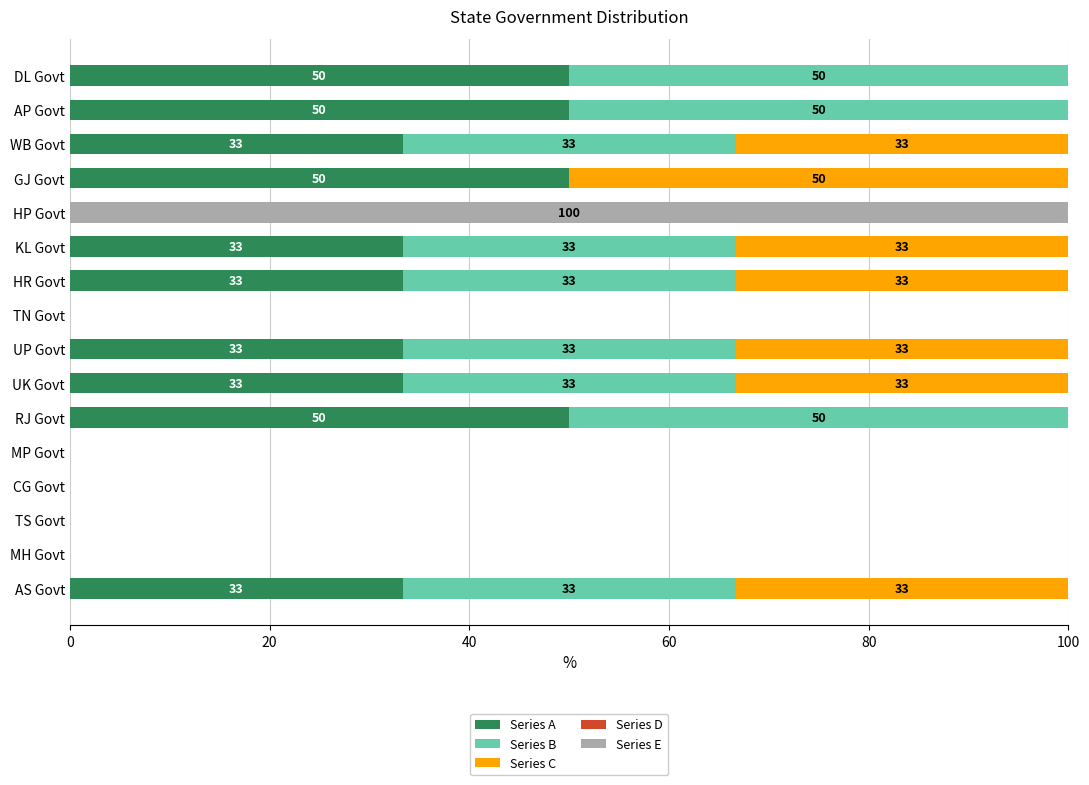

What is the total value across all series at AS Govt?

100.0